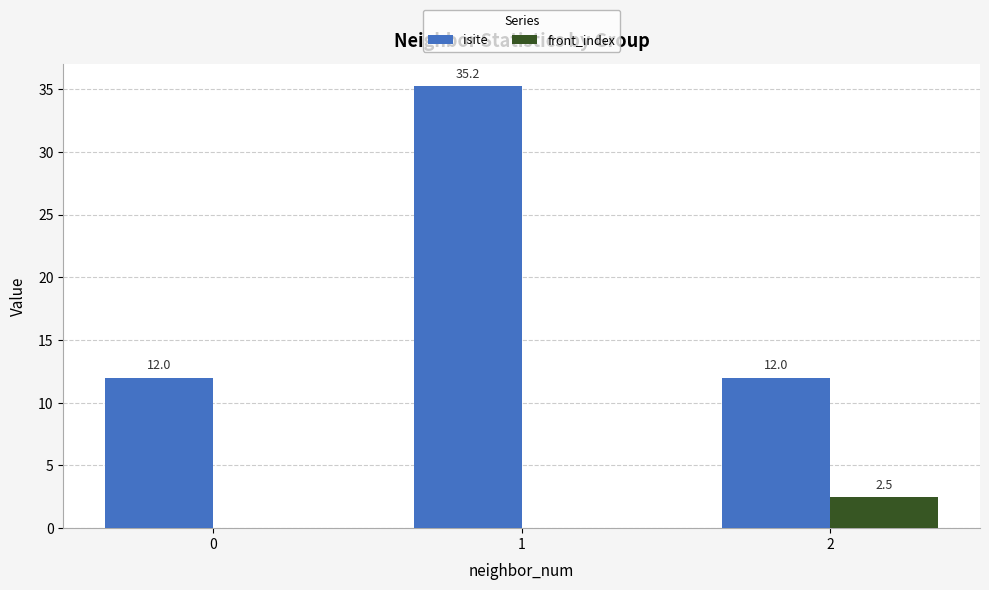

Is the value of isite at 0 greater than the value of front_index at 1?

Yes